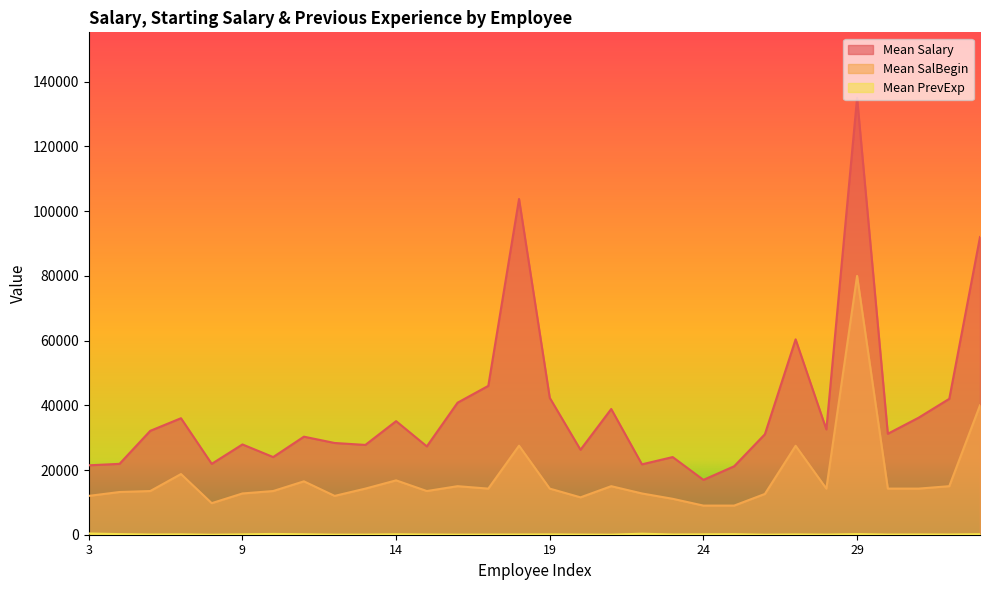

What is the value of the Mean PrevExp point at the 20th from the left?

75